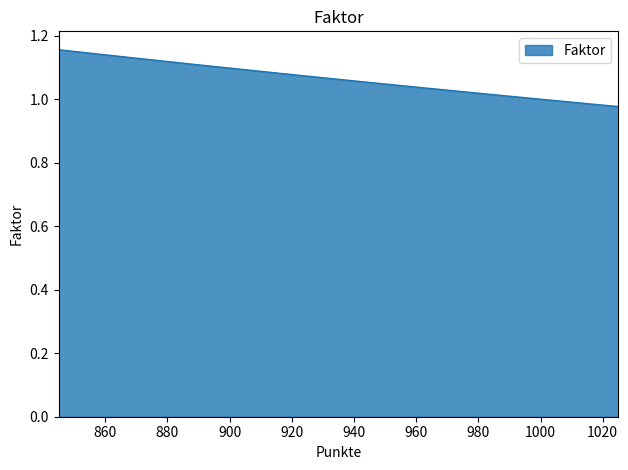

List the labels in order of value, largest first.

845, 850, 855, 860, 865, 870, 875, 880, 885, 890, 895, 900, 905, 910, 915, 920, 925, 930, 935, 940, 945, 950, 955, 960, 965, 970, 975, 980, 985, 990, 995, 1000, 1005, 1010, 1015, 1020, 1025